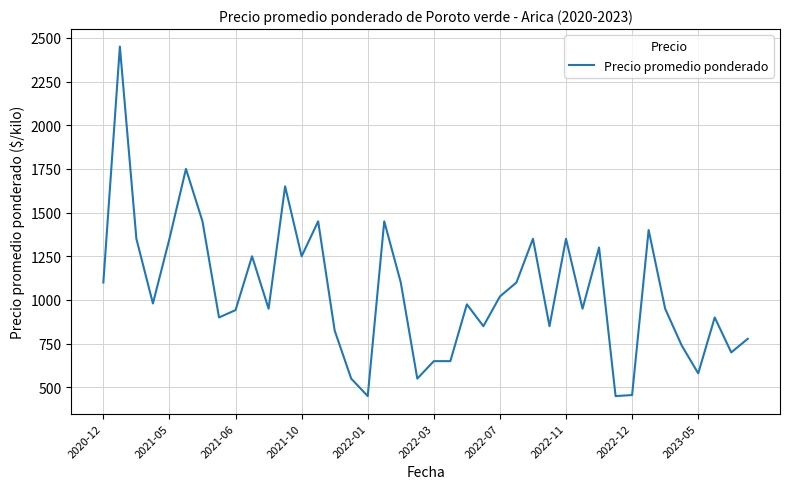

What is the smallest value displayed?

450